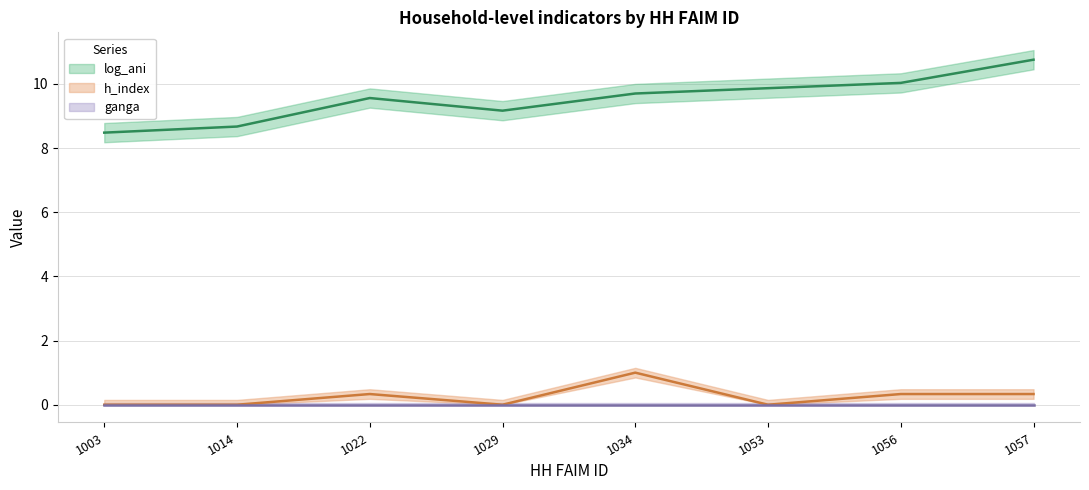

At 1056, list the series in order from largest to smallest.

log_ani, h_index